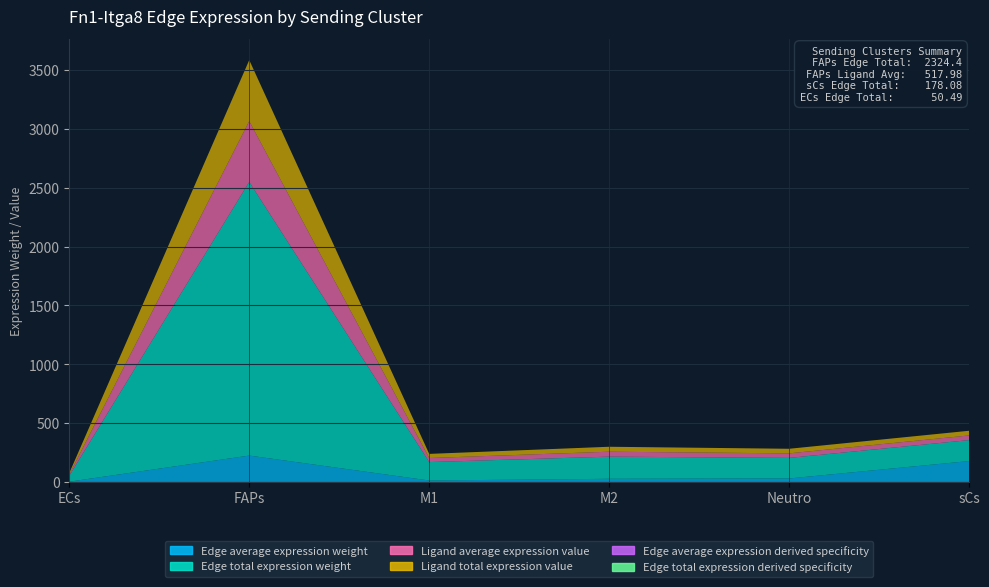

Reading left to right, what are all the values shown in this chart?

Edge average expression weight: ECs=2.9	FAPs=224.6	M1=12.9	M2=27.3	Neutro=30.2	sCs=178.1
Edge total expression weight: ECs=50.5	FAPs=2324.4	M1=156.4	M2=188.3	Neutro=174.5	sCs=178.1
Ligand average expression value: ECs=11.3	FAPs=518.0	M1=34.8	M2=42.0	Neutro=38.9	sCs=39.7
Ligand total expression value: ECs=11.3	FAPs=518.0	M1=34.8	M2=42.0	Neutro=38.9	sCs=39.7
Edge average expression derived specificity: ECs=0.0	FAPs=0.0	M1=0.0	M2=0.0	Neutro=0.0	sCs=0.0
Edge total expression derived specificity: ECs=0.0	FAPs=0.5	M1=0.0	M2=0.0	Neutro=0.0	sCs=0.0